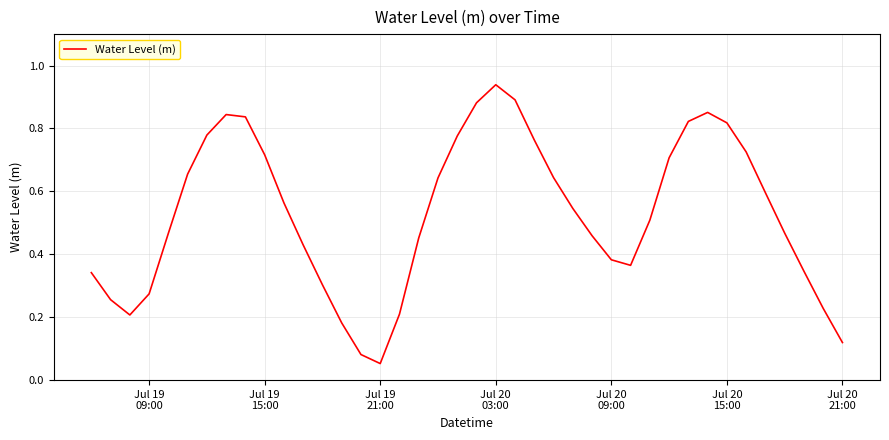

Does the chart display data point markers on the line(s)?

No